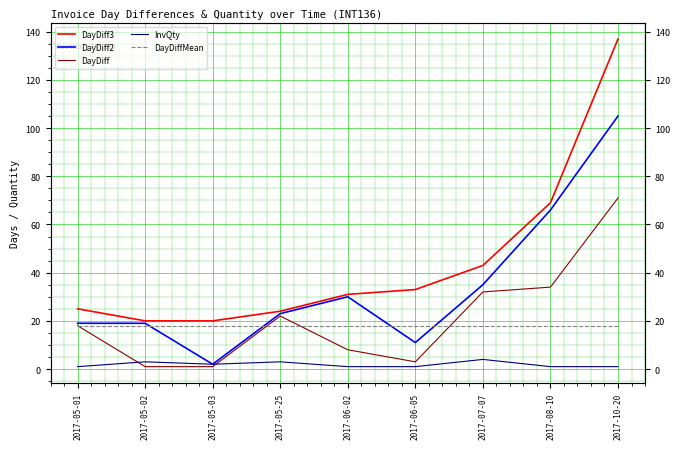

Count the number of data series in this chart.

5